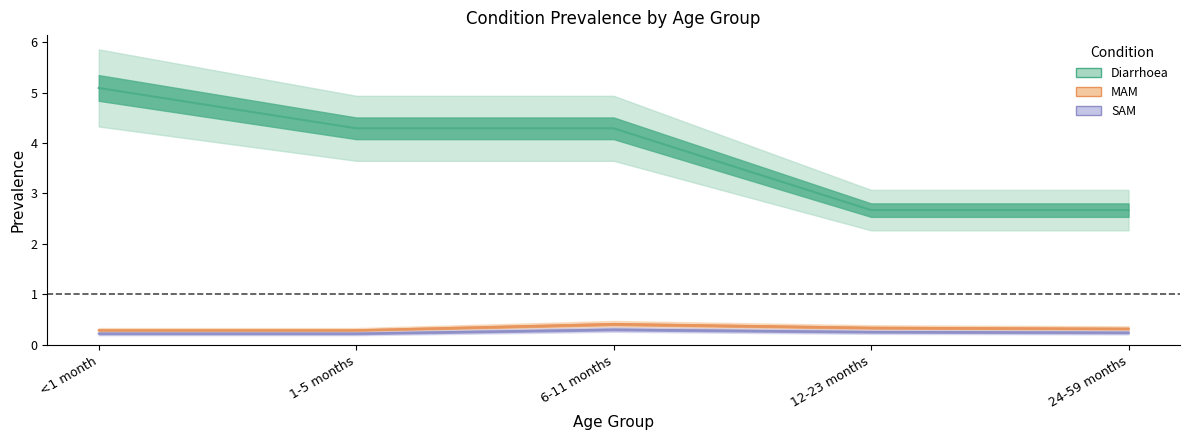

Between 6-11 months and 1-5 months, which is larger?

6-11 months